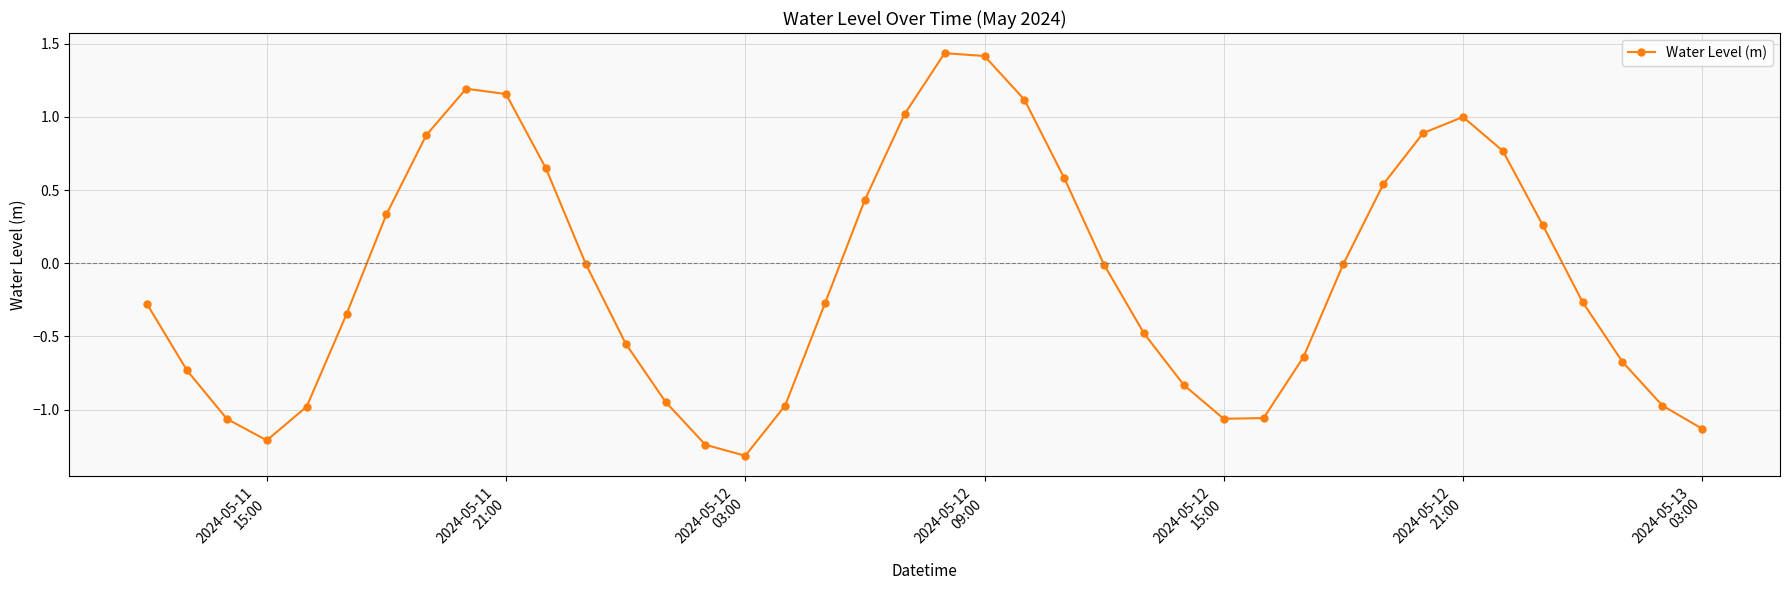

What is the difference between the maximum and minimum values?

2.8